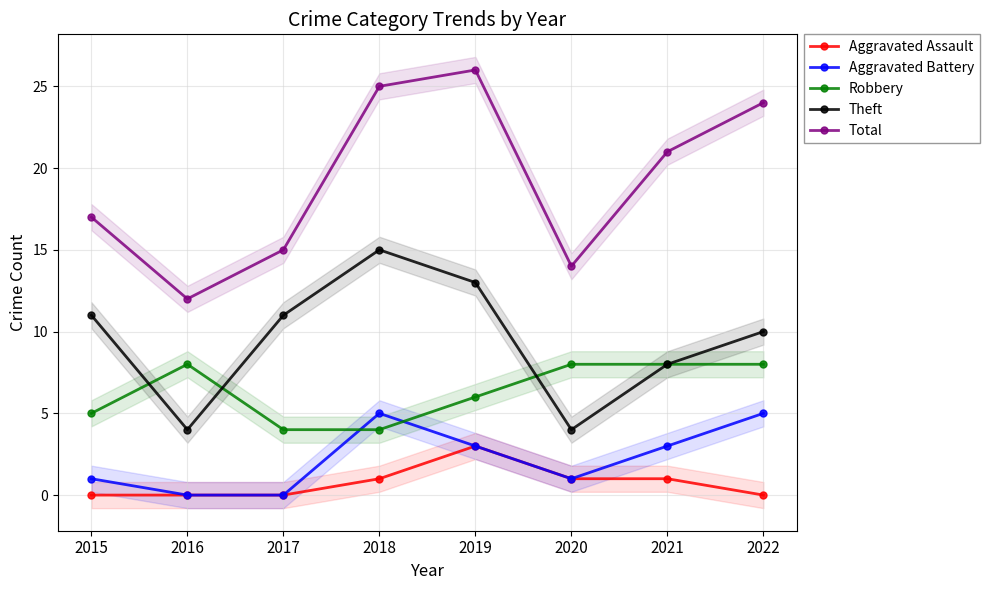

Which series changed the most between 2016 and 2019?

Total